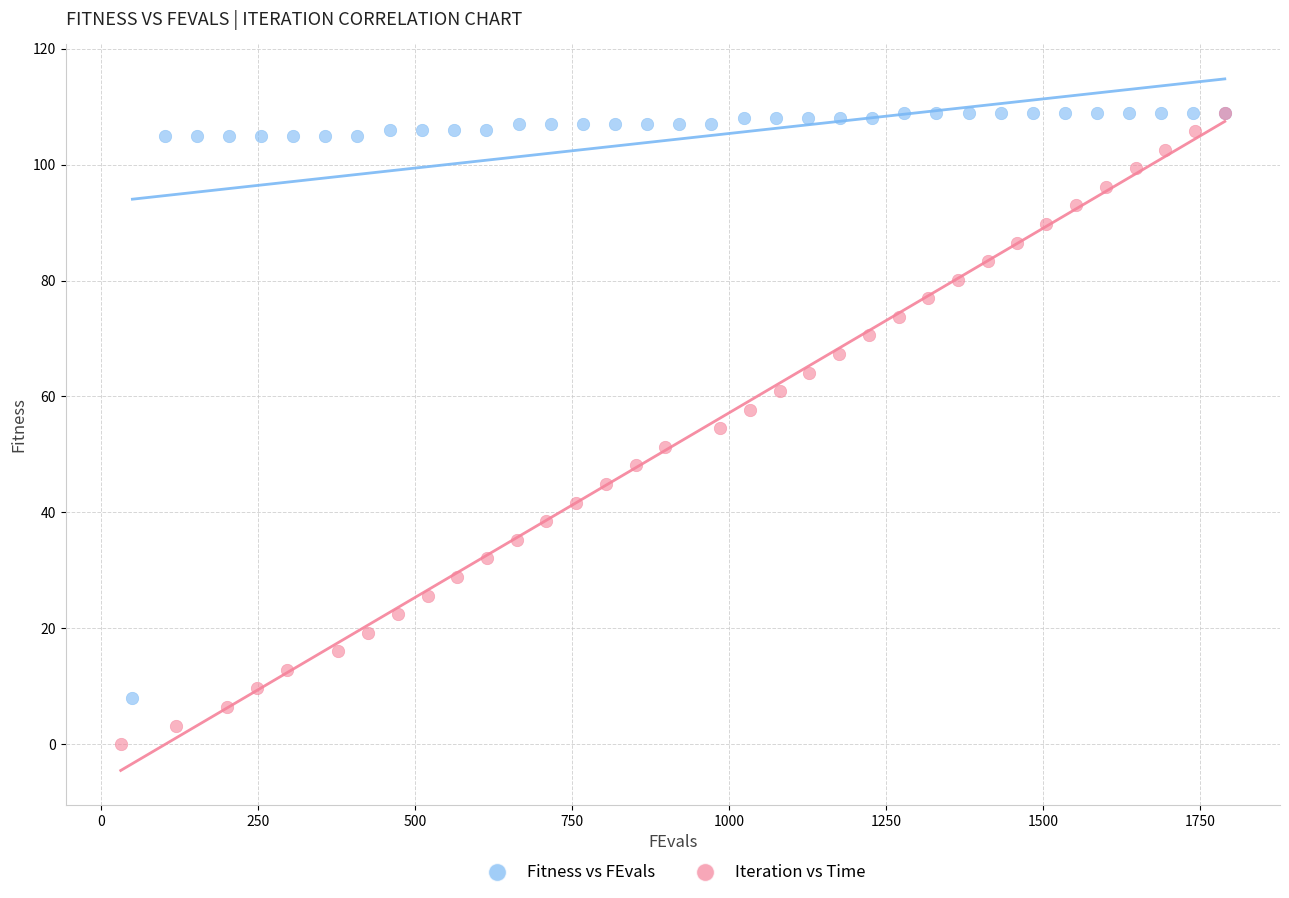

Which series contains the lowest Y value?

Iteration vs Time